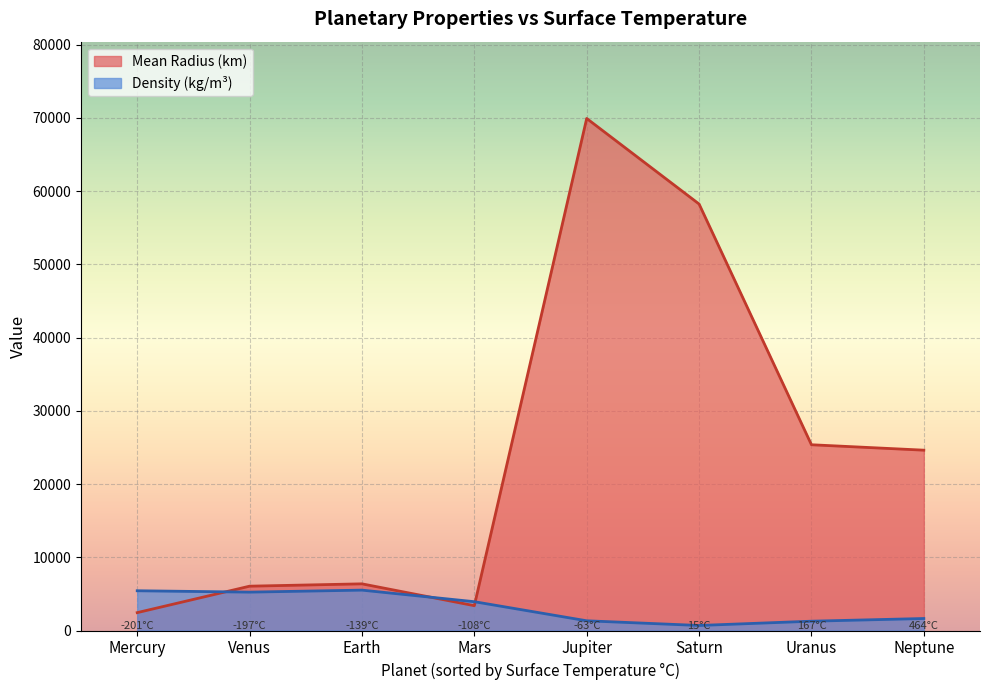

What is the maximum value shown in the chart?

69911.0